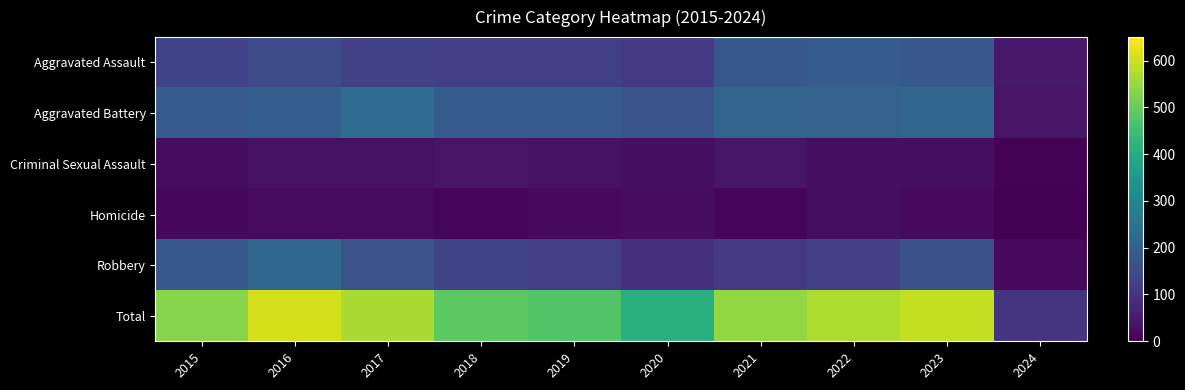

What is the difference between the highest and lowest values at 2018?

477